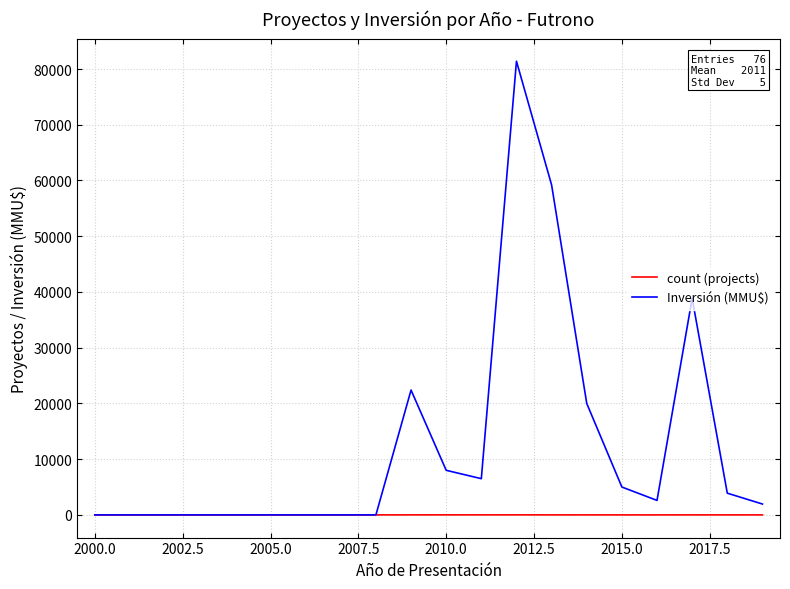

What is the maximum value shown in the chart?

81400